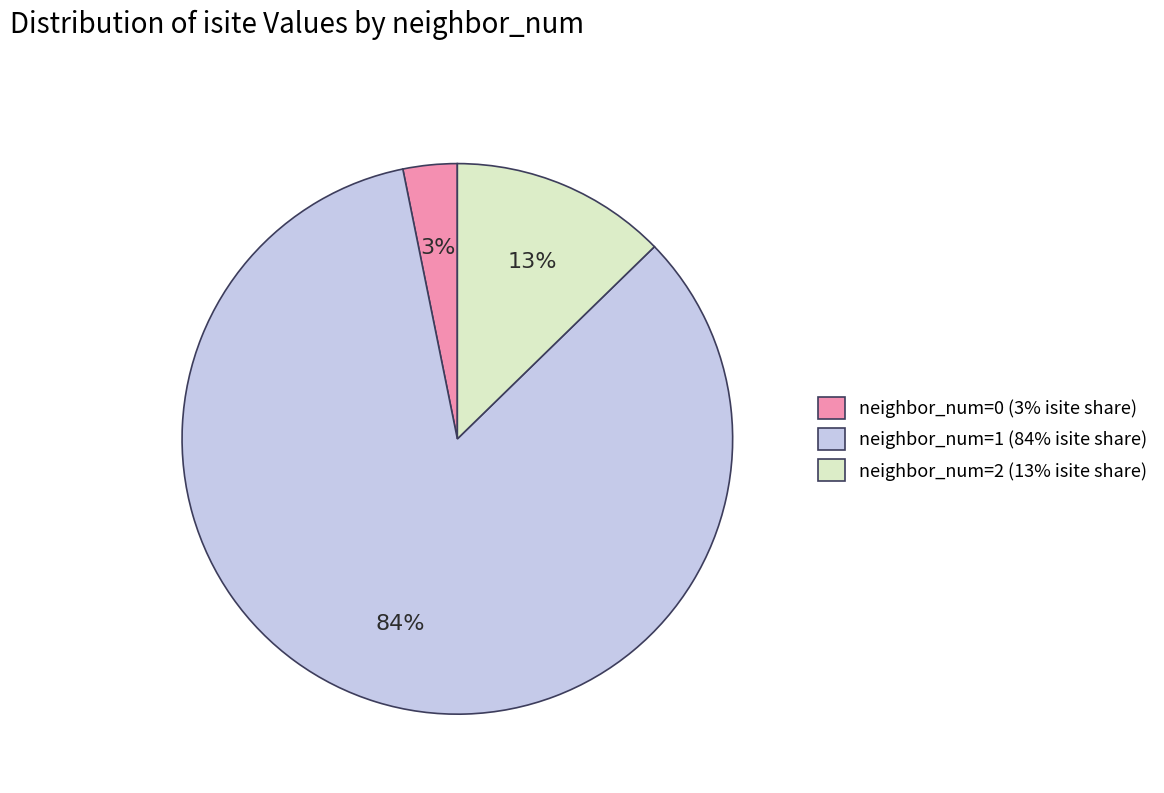

How many segments does this pie chart have?

3